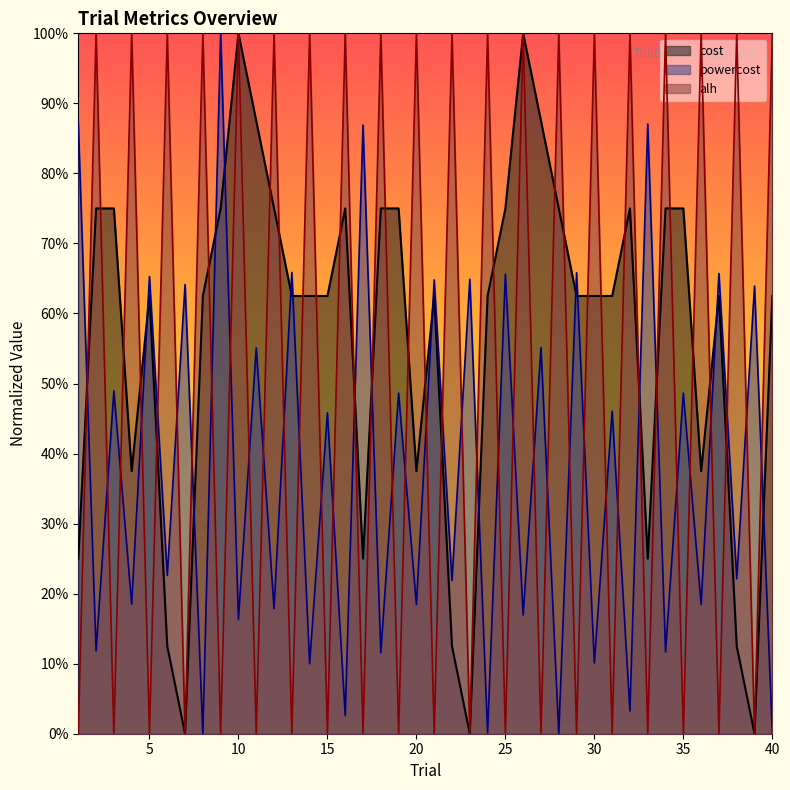

What is the approximate value of cost at 6?

0.1